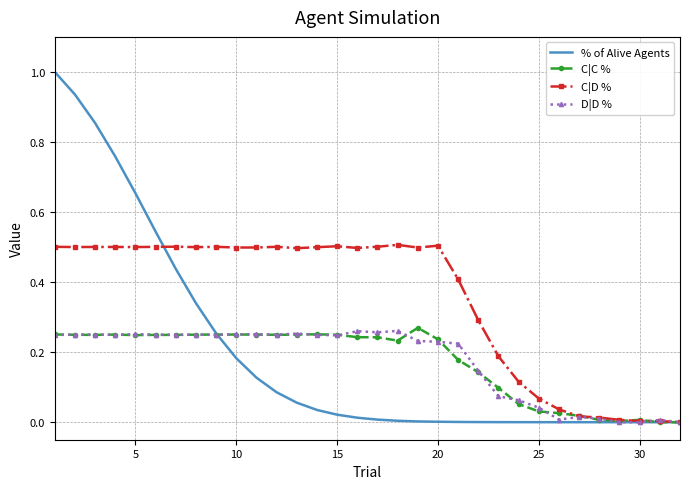

What is the greatest value displayed?

1.0